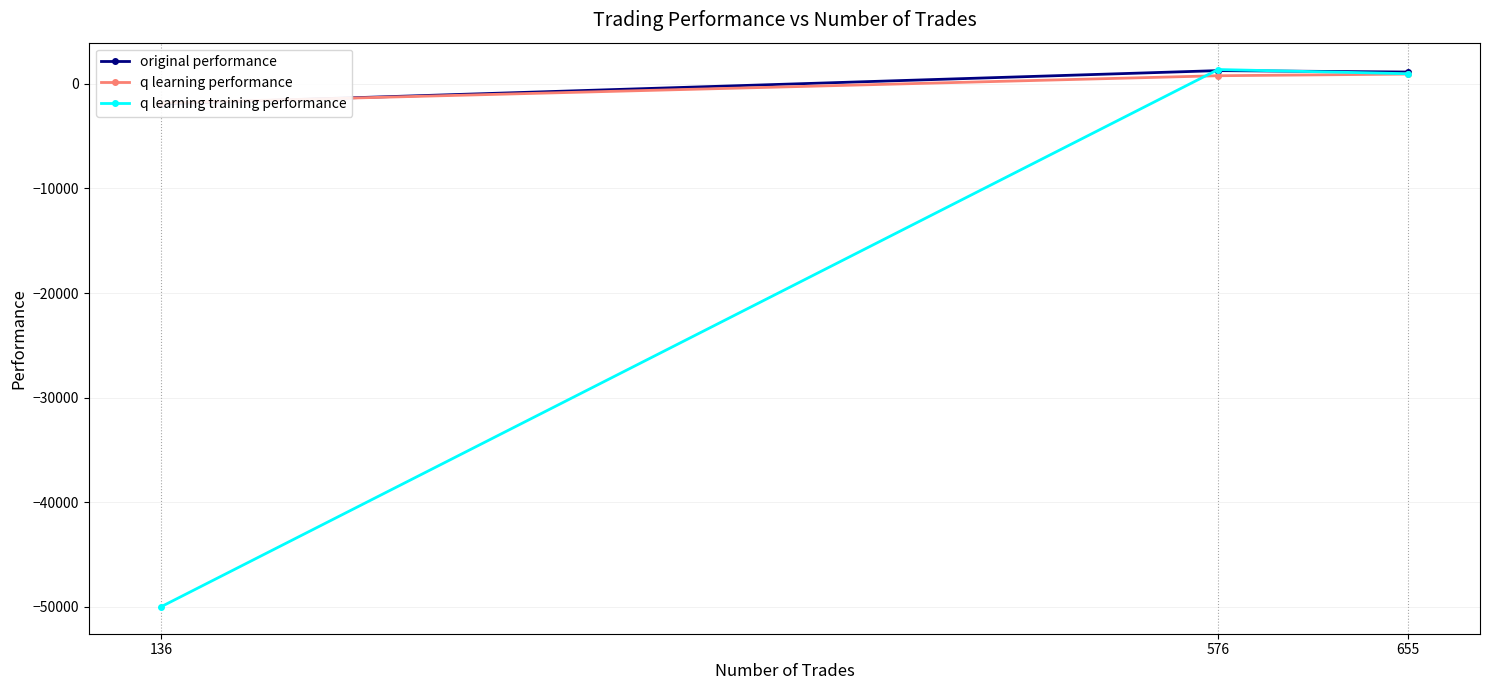

What is the sum of all q learning performance values?

-113.4